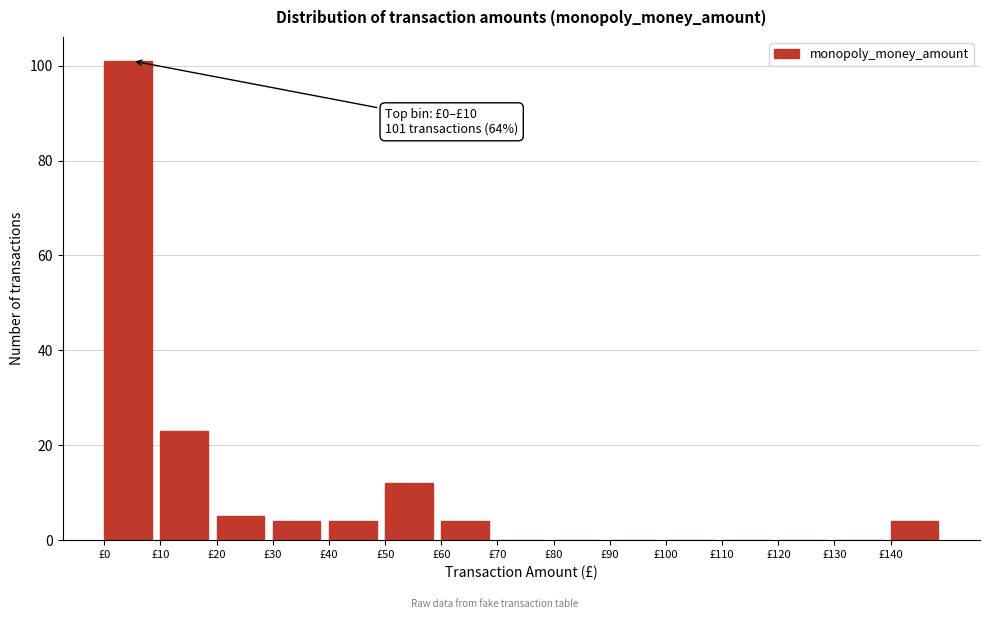

Over which range of the x-axis is the bar tallest?

0 to 10